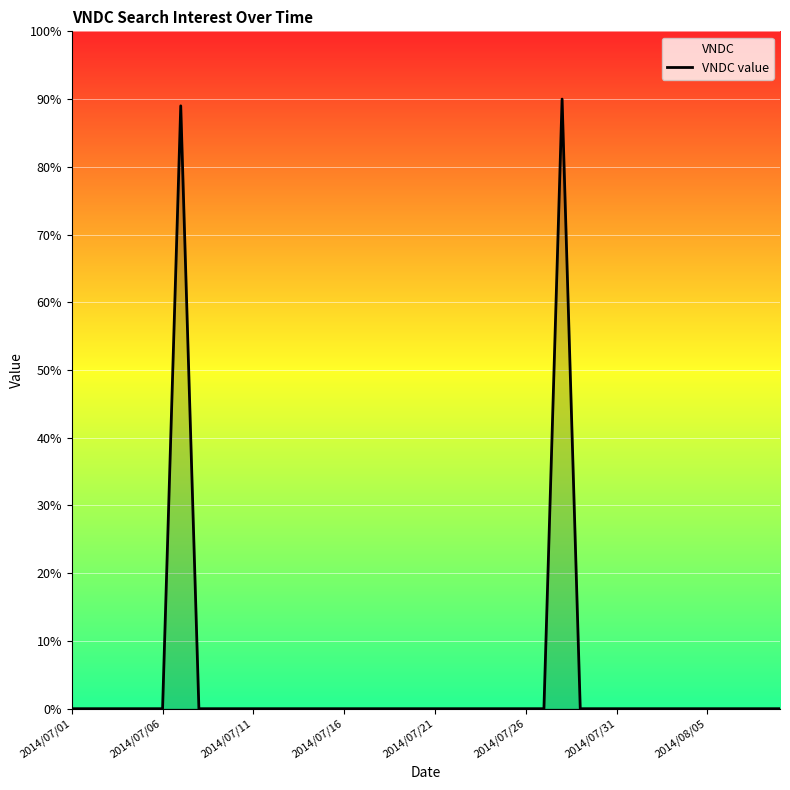

Reading left to right, extract all data points from this chart.

0	0	0	0	0	0	89	0	0	0	0	0	0	0	0	0	0	0	0	0	0	0	0	0	0	0	0	90	0	0	0	0	0	0	0	0	0	0	0	0